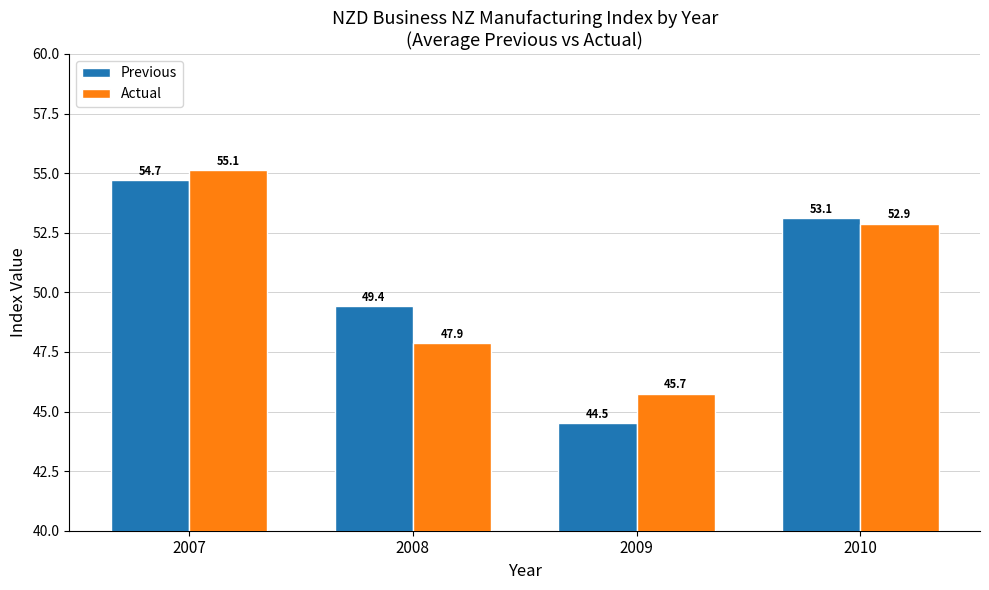

What is the approximate value of Actual at 2010?

52.9